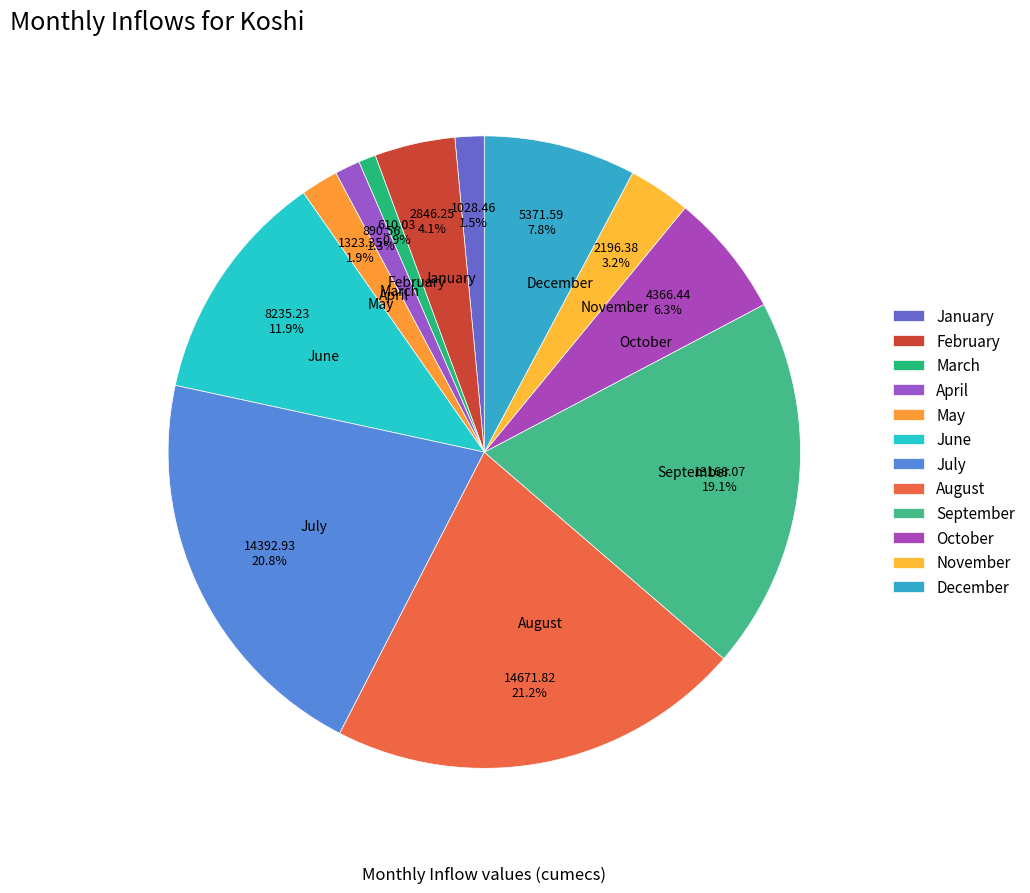

Does March account for over 50% of the chart?

No